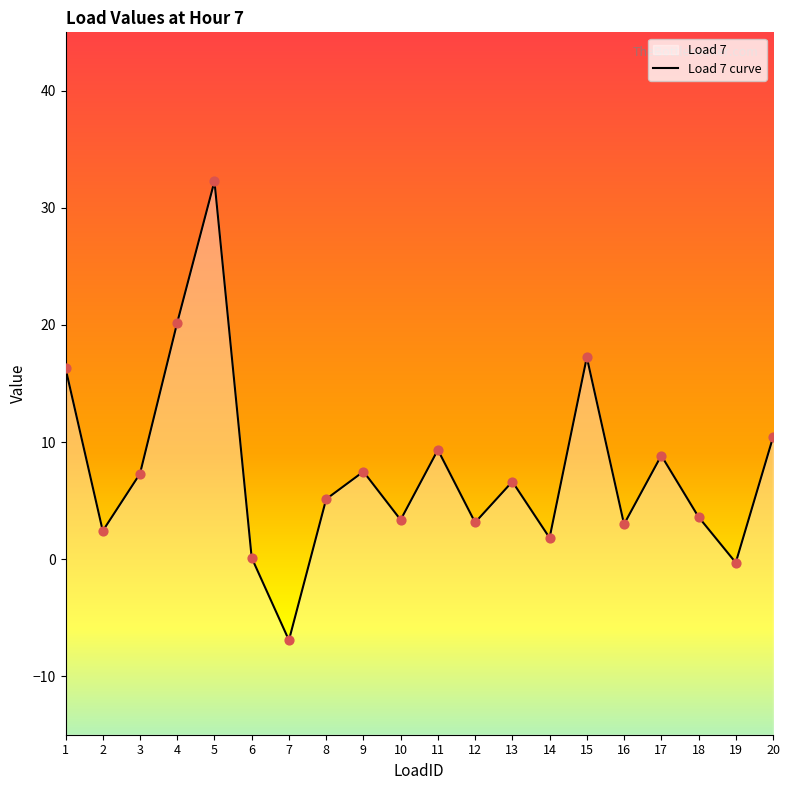

Which has a higher value, 12 or 16?

12